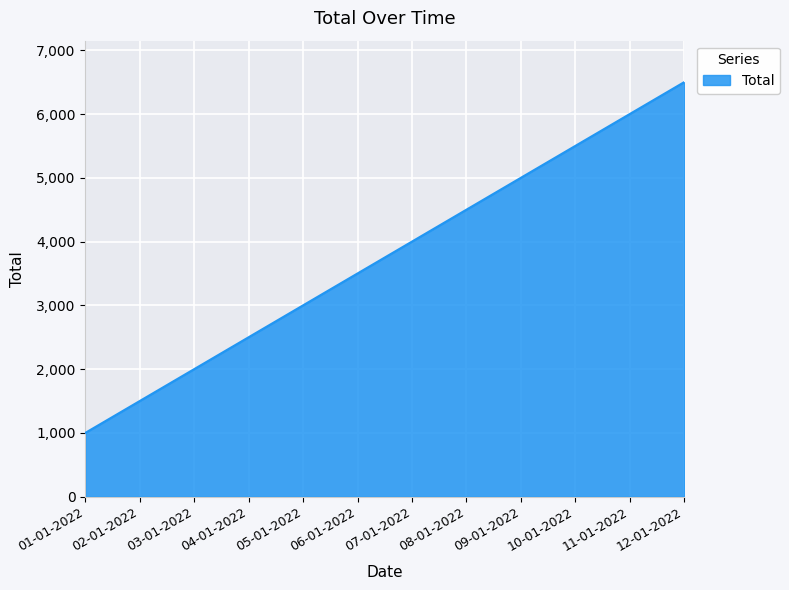

The value at 05-01-2022 is 3000. True or false?

True